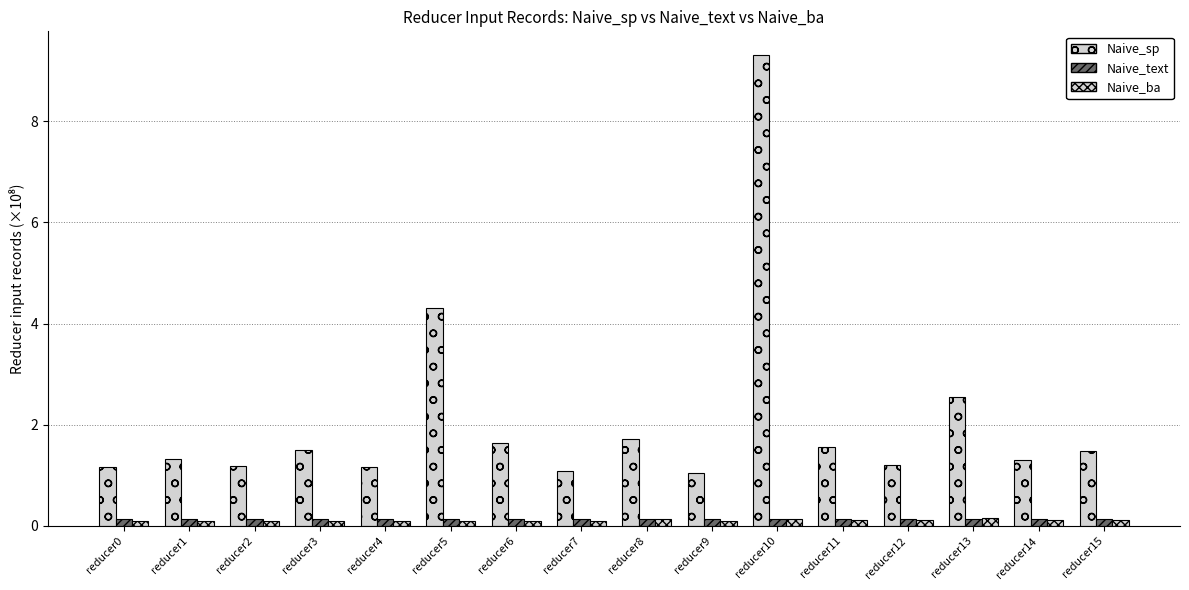

Is it true that Naive_sp equals 0.6 at reducer9?

False